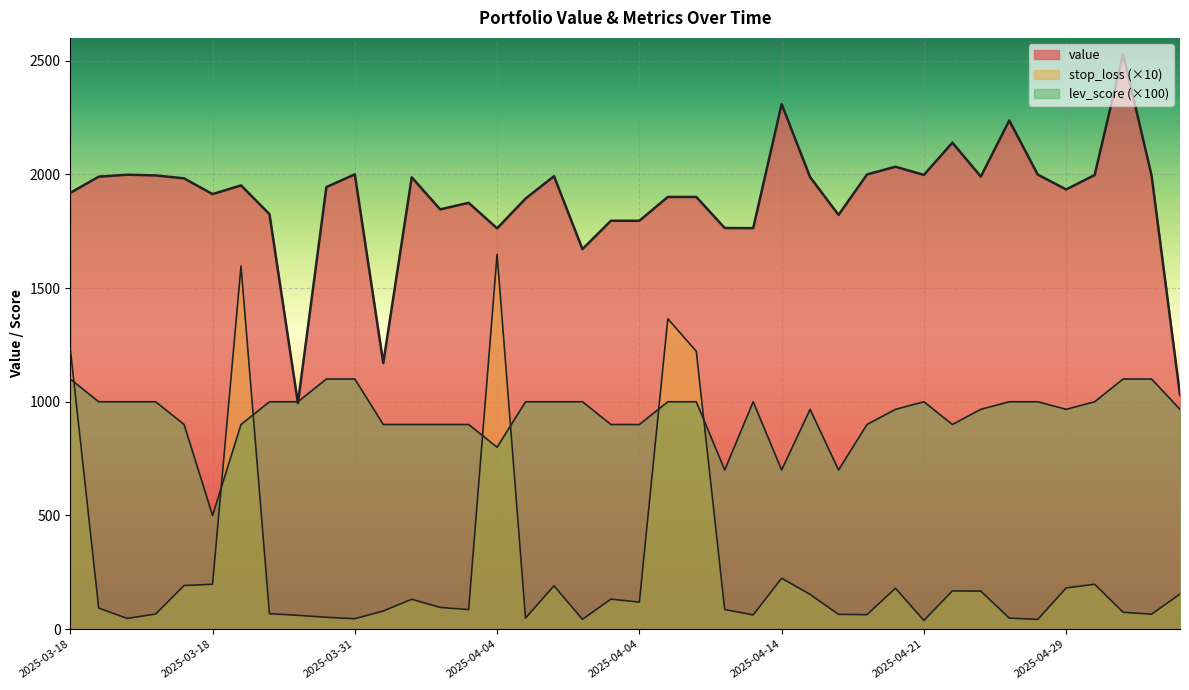

Reading left to right, list all the values displayed in this chart.

value: 1918.4	1989.8	1998.3	1995.3	1982.3	1913.0	1951.4	1825.2	993.7	1943.9	2000.0	1170.1	1987.0	1846.0	1874.7	1762.5	1893.4	1991.9	1671.2	1795.9	1795.9	1900.6	1900.6	1764.0	1763.4	2308.6	1987.8	1821.6	1999.4	2033.5	1997.5	2139.3	1990.2	2236.9	1998.9	1933.5	1997.0	2529.3	1995.6	1030.2
stop_loss: 1233.3	92.8	47.2	66.5	191.8	197.5	1596.6	68.1	60.8	52.3	45.9	80.0	131.5	95.7	86.1	1648.3	48.9	190.7	43.5	132.1	118.8	1364.9	1221.8	86.4	62.7	223.9	152.9	65.2	63.8	180.1	38.2	168.3	167.4	48.7	42.8	181.4	197.5	74.6	65.8	154.5
lev_score: 1100.0	1000.0	1000.0	1000.0	900.0	500.0	900.0	1000.0	1000.0	1100.0	1100.0	900.0	900.0	900.0	900.0	800.0	1000.0	1000.0	1000.0	900.0	900.0	1000.0	1000.0	700.0	1000.0	700.0	966.7	700.0	900.0	966.7	1000.0	900.0	966.7	1000.0	1000.0	966.7	1000.0	1100.0	1100.0	966.7